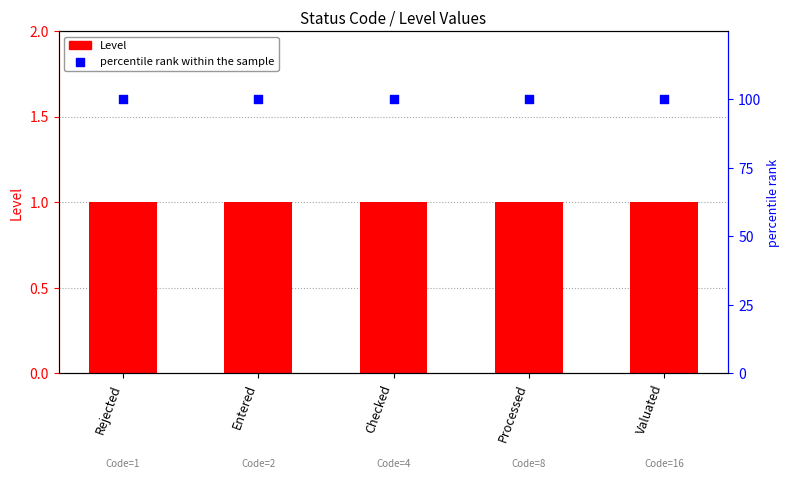

Which series has the largest total across all categories?

percentile rank within the sample